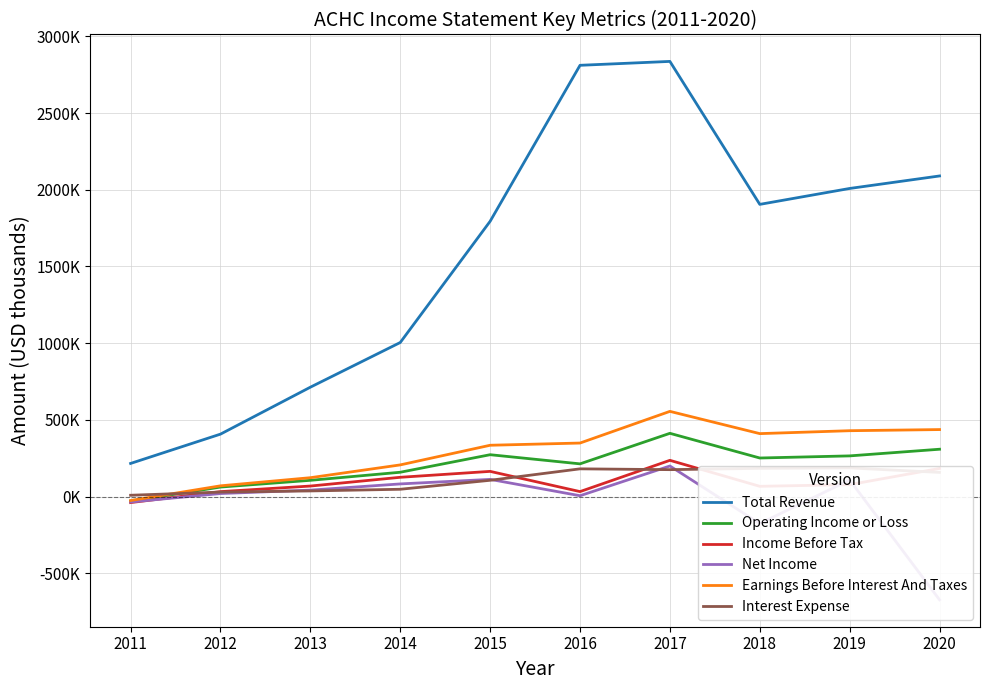

Is it true that Earnings Before Interest And Taxes equals 437200 at 2020?

True